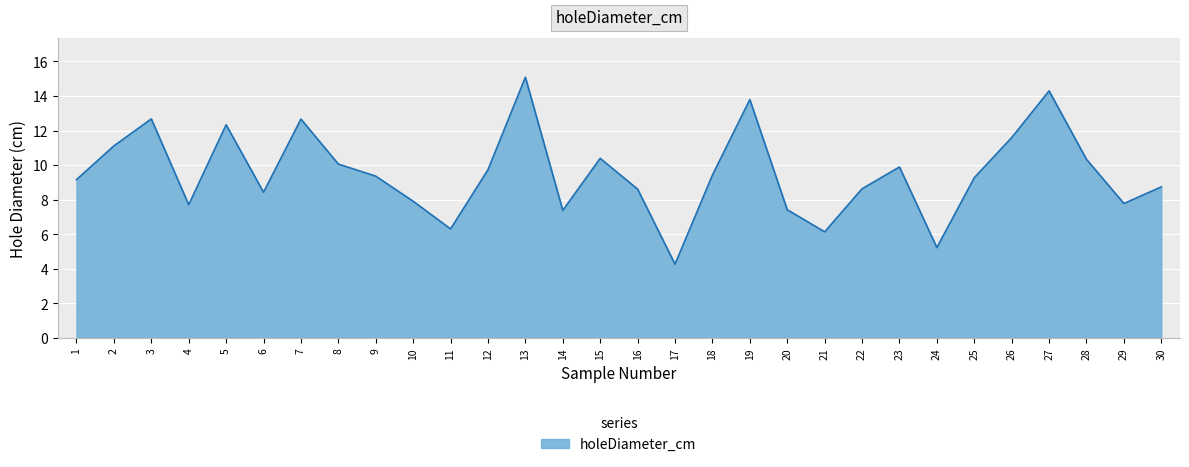

What is the difference between the values at 29 and 1?

1.4